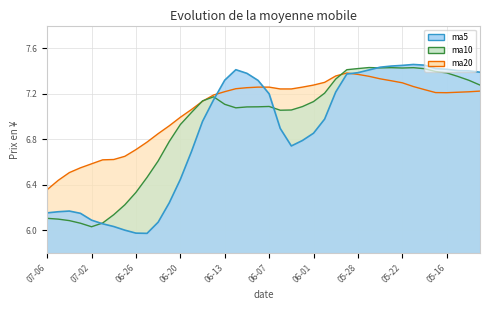

True or false: ma10 and ma5 intersect in this chart.

True